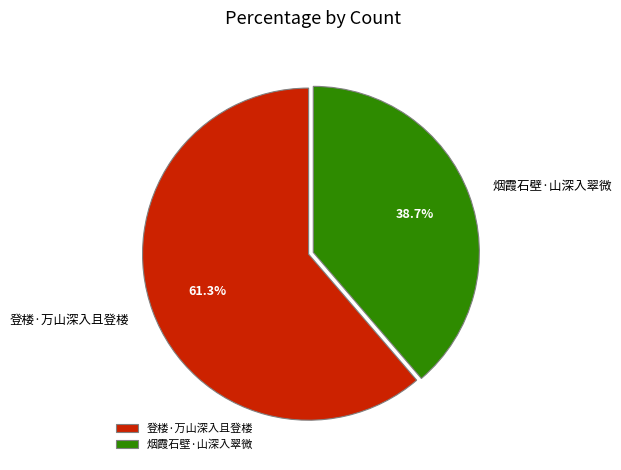

To the nearest percent, what is the difference between the 烟霞石壁·山深入翠微 and 登楼·万山深入且登楼 slice percentages?

23%